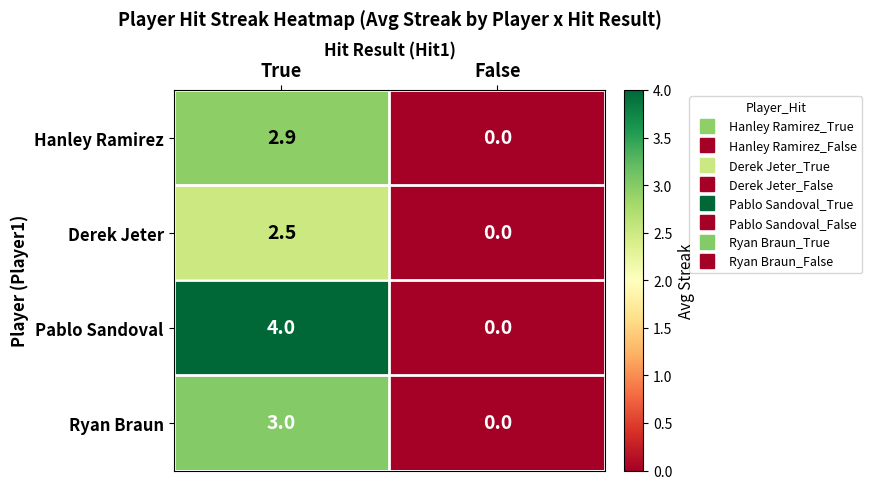

The Pablo Sandoval series shows 0.0 at False. True or false?

True